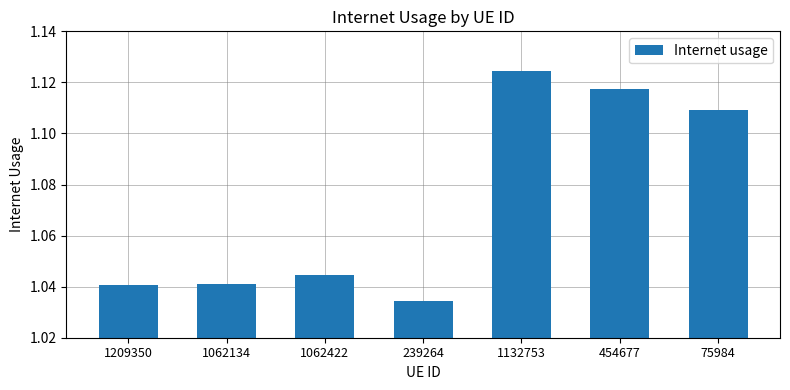

Which category has the lowest value across all series?

239264